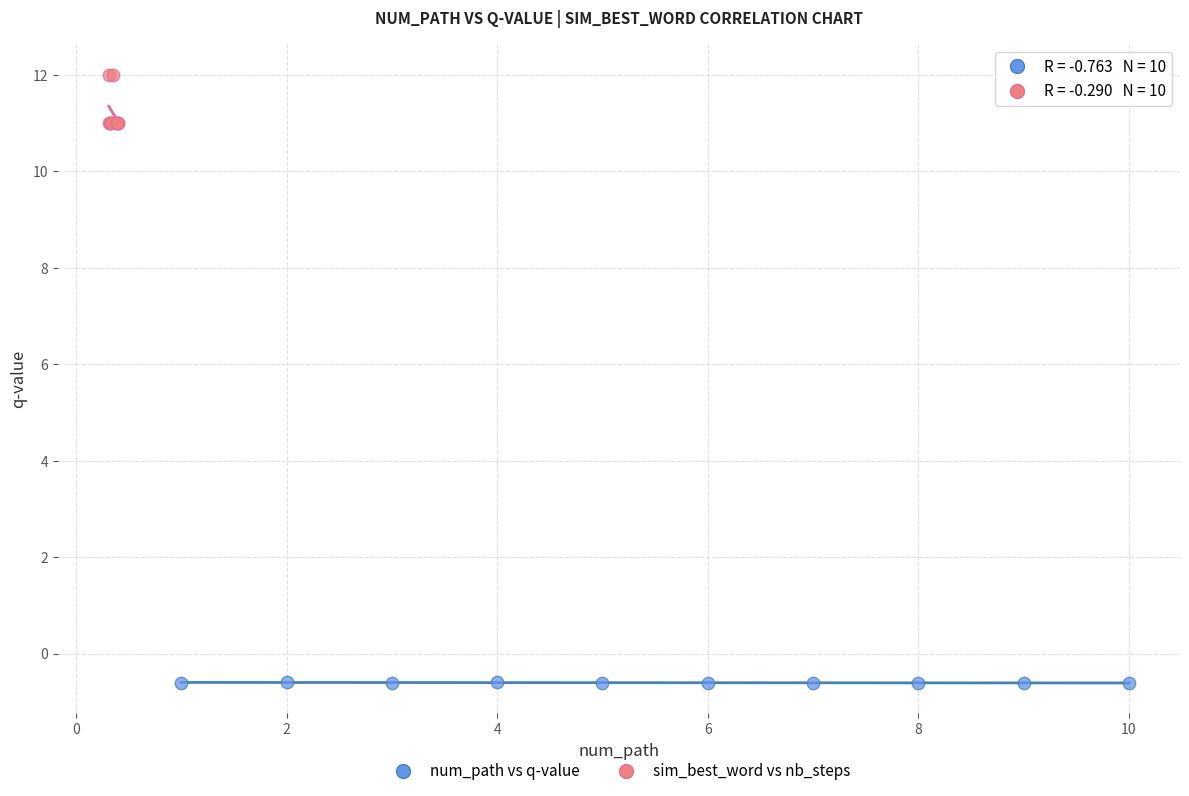

Which series contains the highest Y value?

sim_best_word vs nb_steps